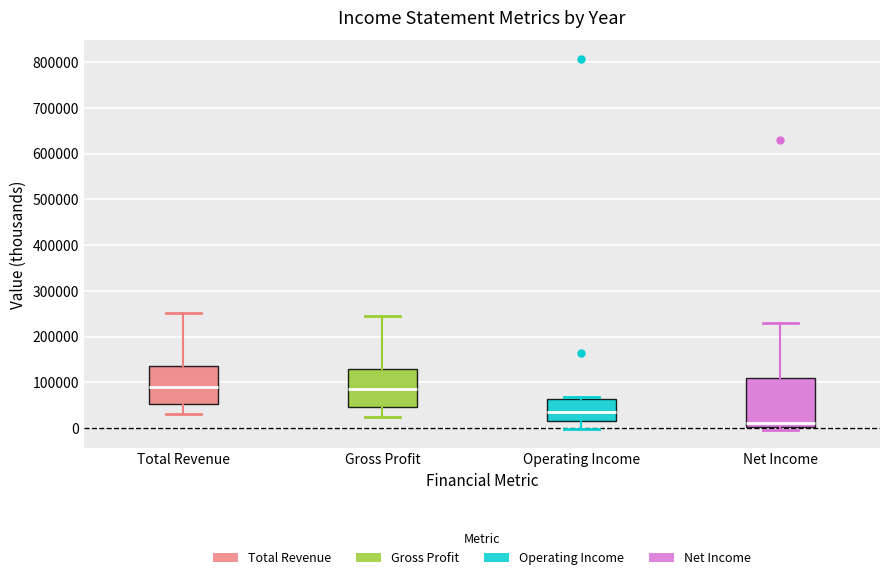

Where is the upper edge of the box for Gross Profit on the y-axis? The values are not printed on the chart, so give them approximately, as read against the axis.

130000